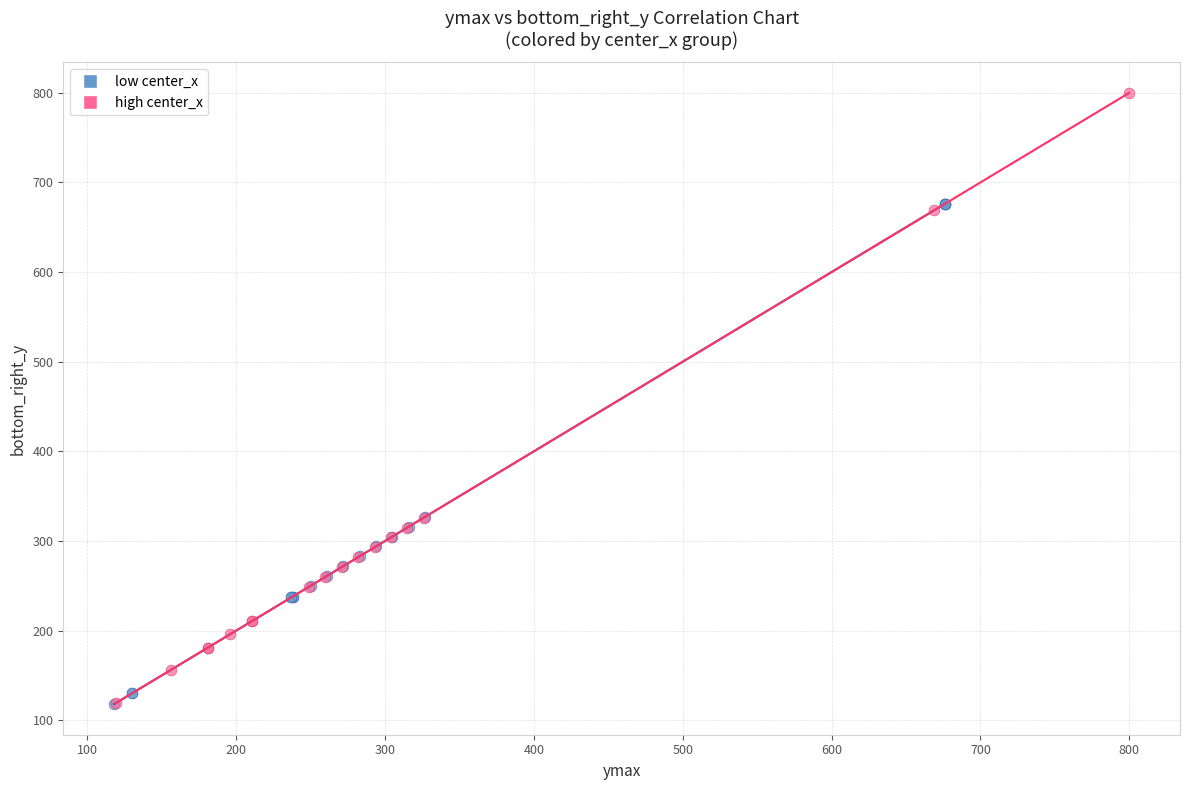

Which series has the widest spread of Y values?

high center_x